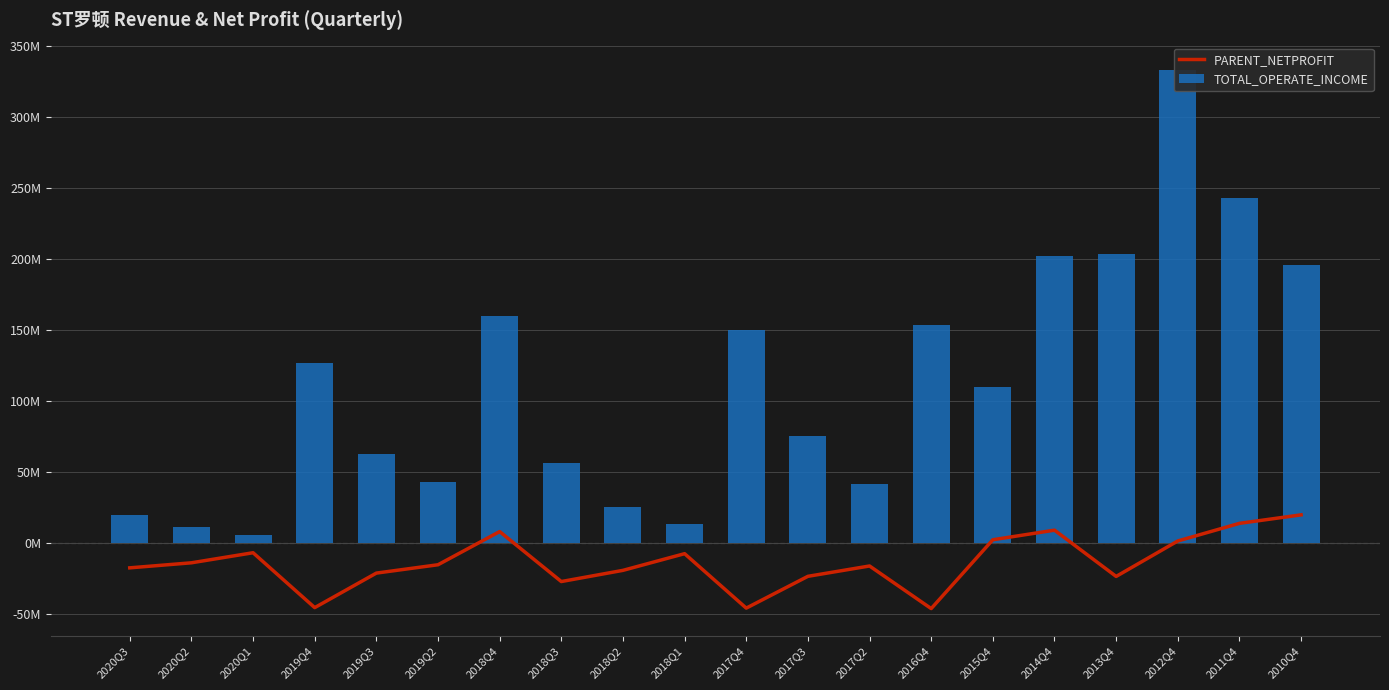

What position from the right is 2010Q4?

1